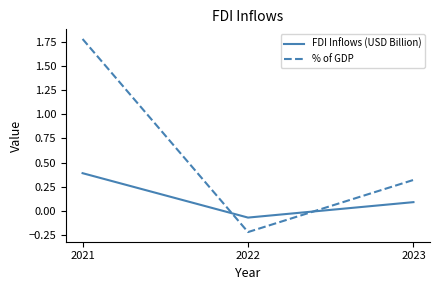

How many values in % of GDP are above zero?

2